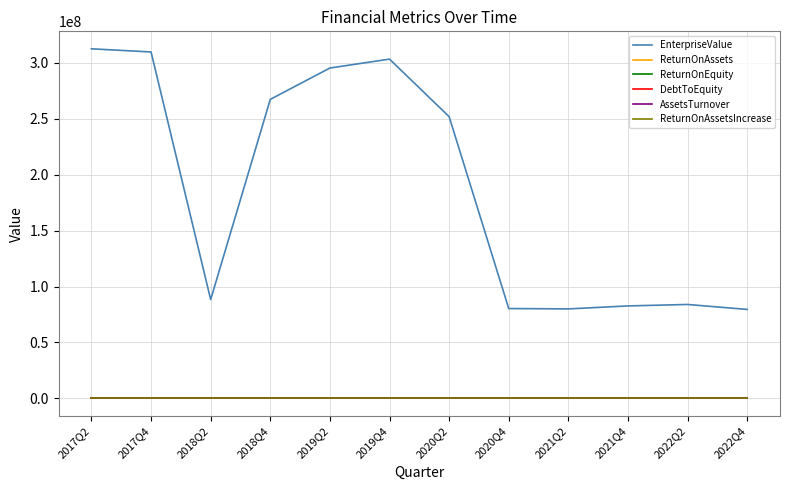

True or false: EnterpriseValue and AssetsTurnover intersect in this chart.

False